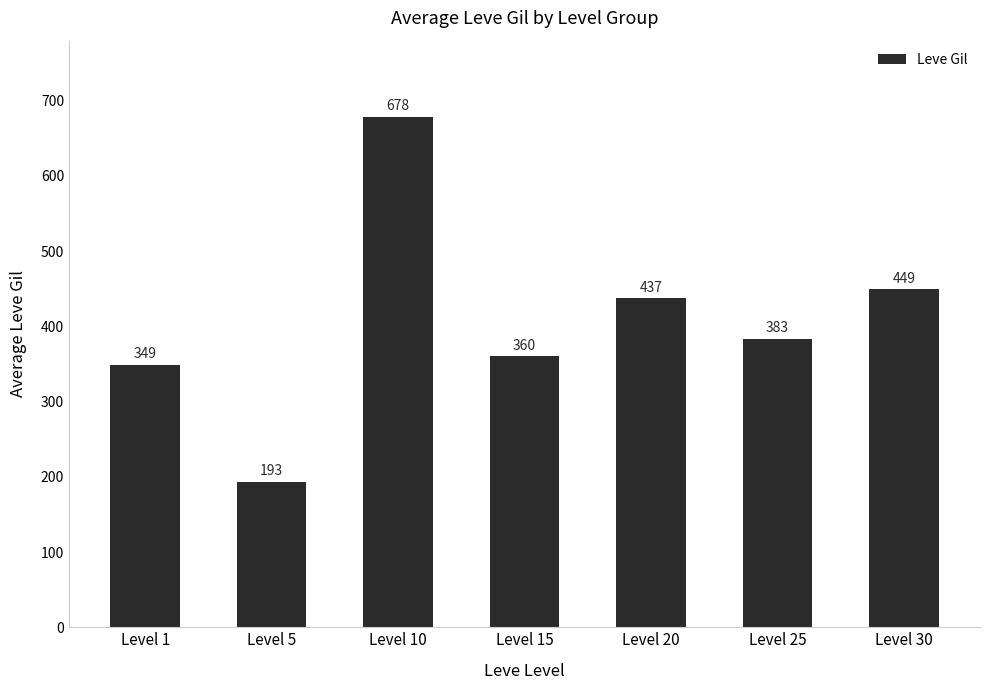

The chart shows a value of 449 at Level 30. True or false?

True